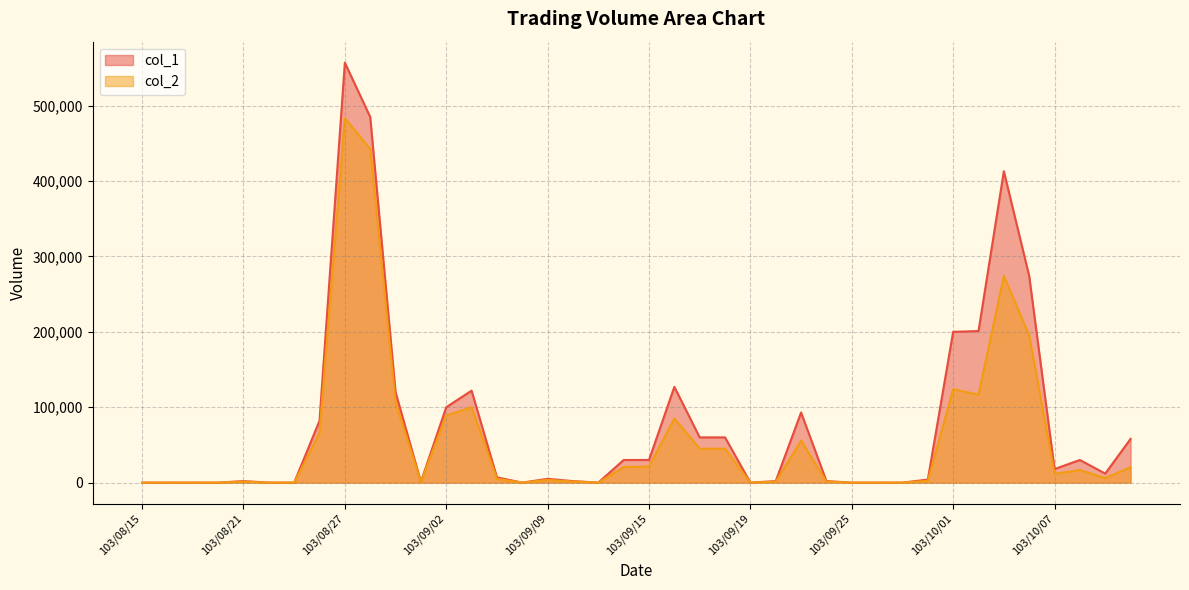

How many values in the col_1 series are below 12000?

20